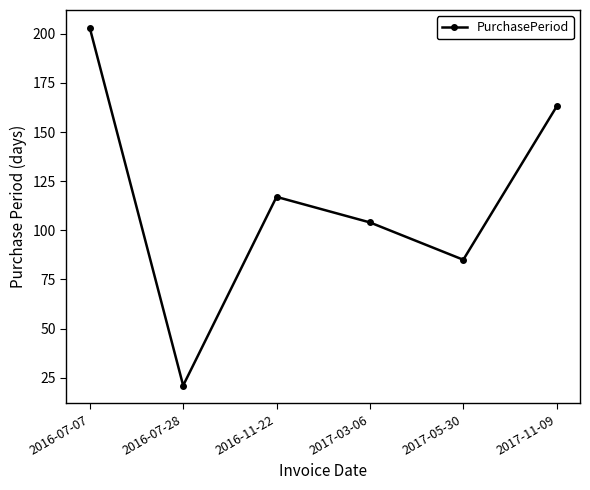

Where is the first local maximum?

2016-11-22